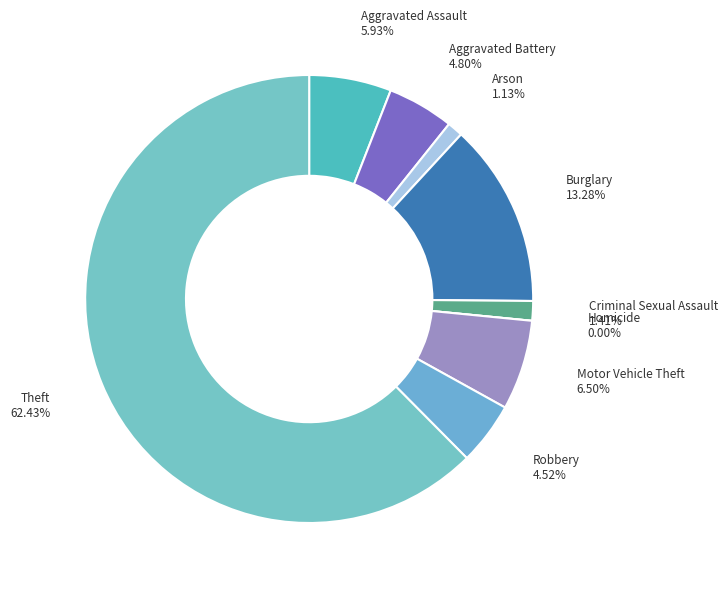

Rank the categories by value from lowest to highest.

Homicide, Arson, Criminal Sexual Assault, Robbery, Aggravated Battery, Aggravated Assault, Motor Vehicle Theft, Burglary, Theft